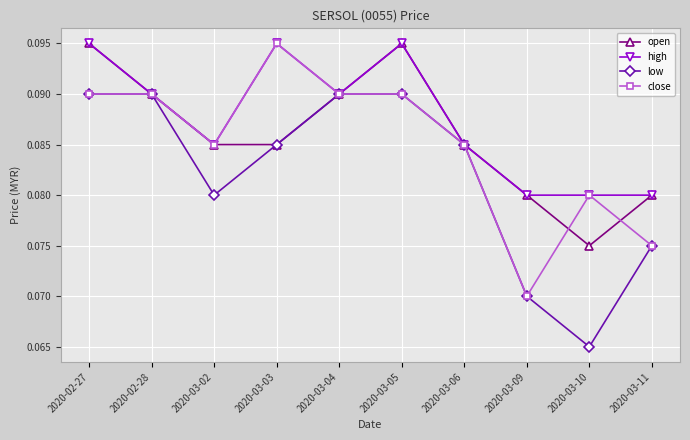

Where is the first local minimum for close?

2020-03-02